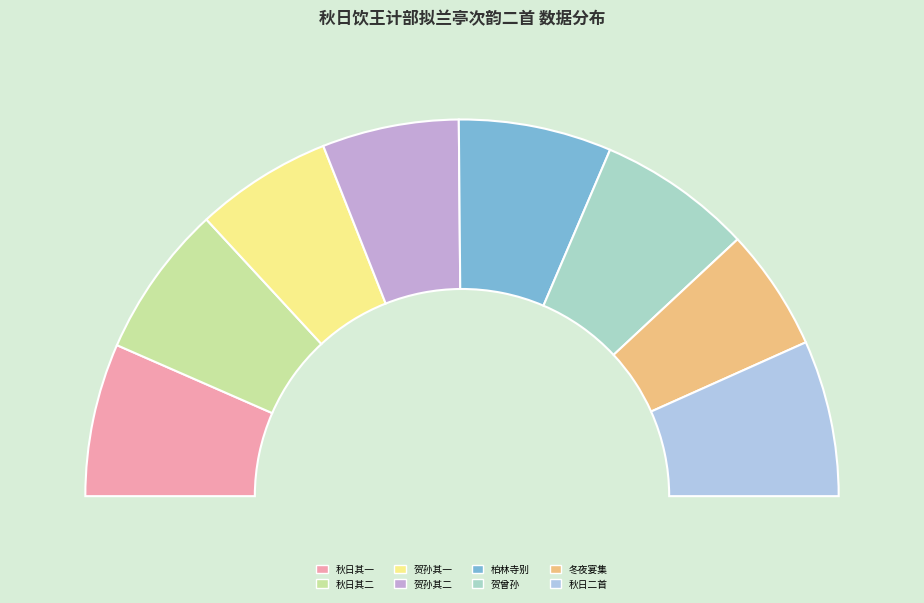

To the nearest percent, what portion does 贺同年王计部初诞曾孙二首 represent?

13%